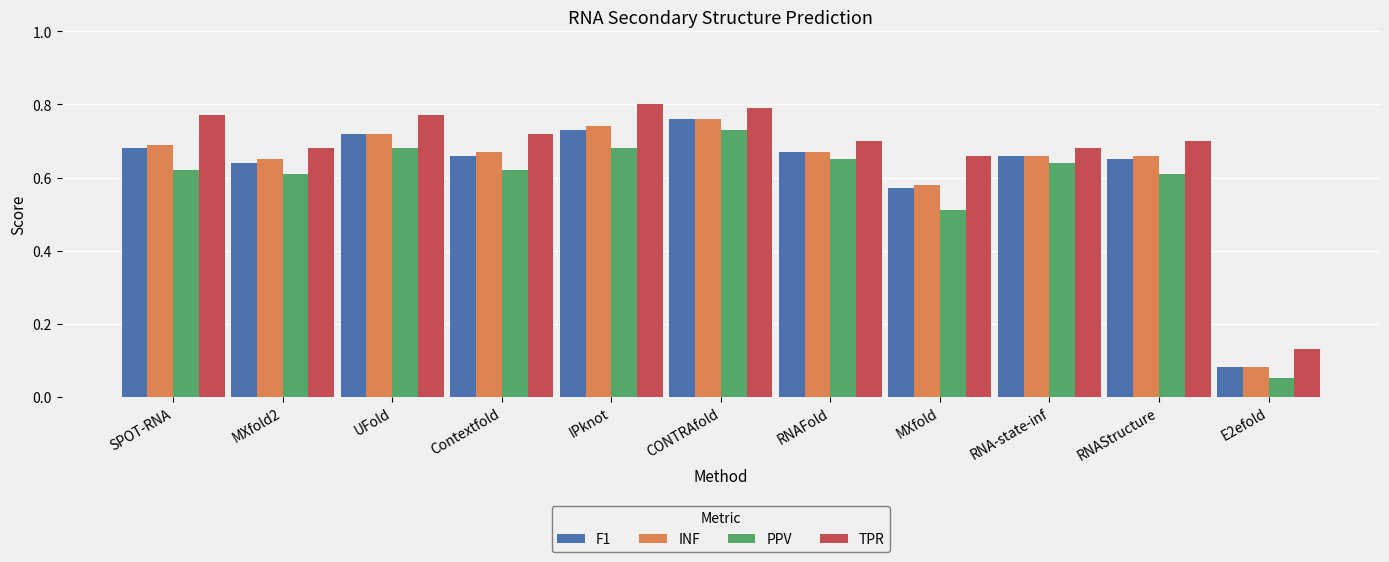

Between IPknot and RNA-state-inf, which series saw the biggest shift?

TPR